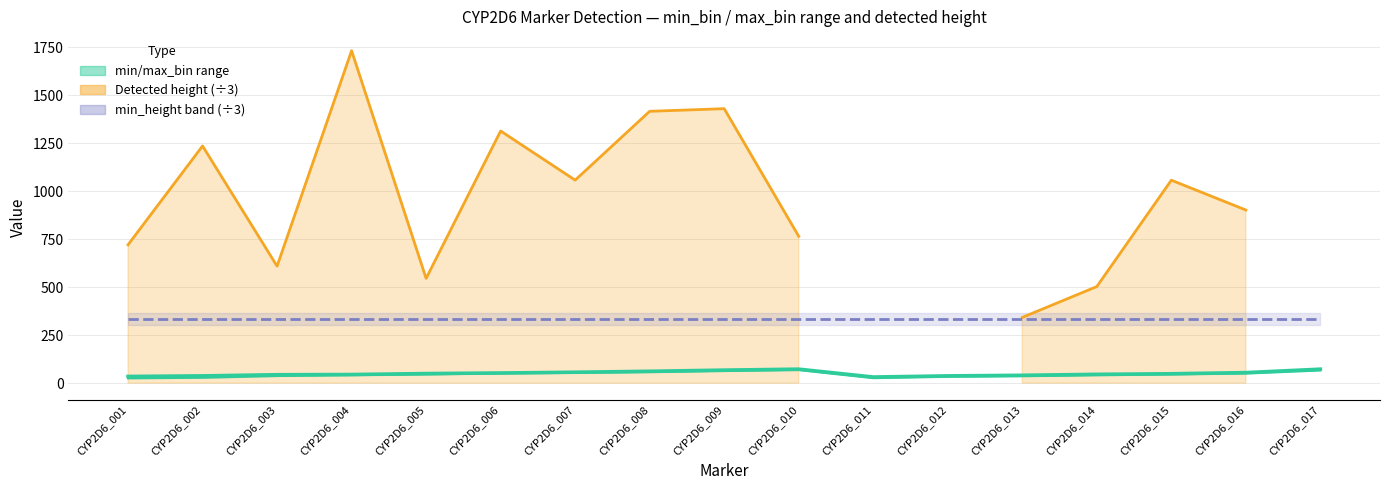

Where is the first local maximum for min_bin?

CYP2D6_010